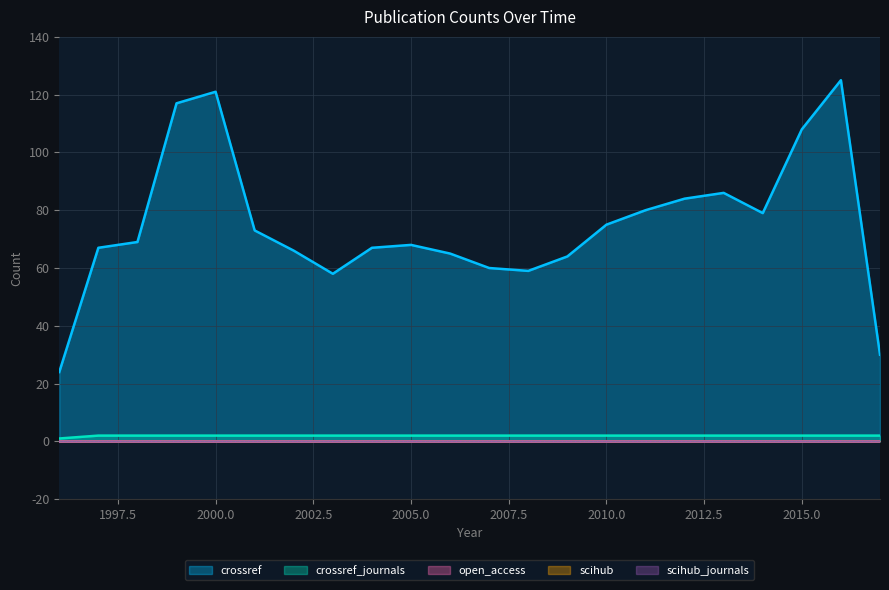

Is the value of scihub_journals at 2010 greater than the value of crossref at 2004?

No